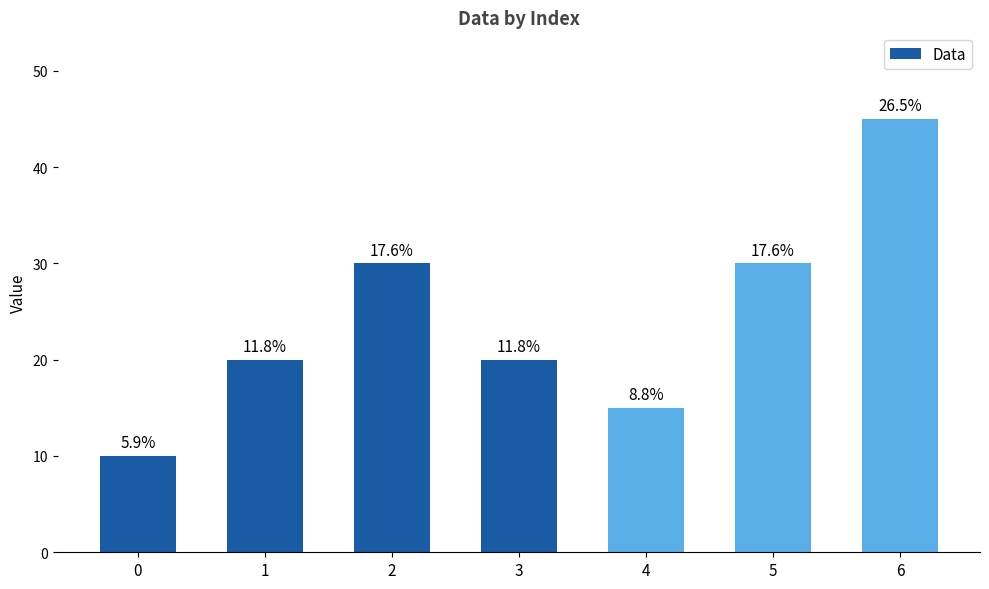

Read the value at 2, to the nearest 5.

30